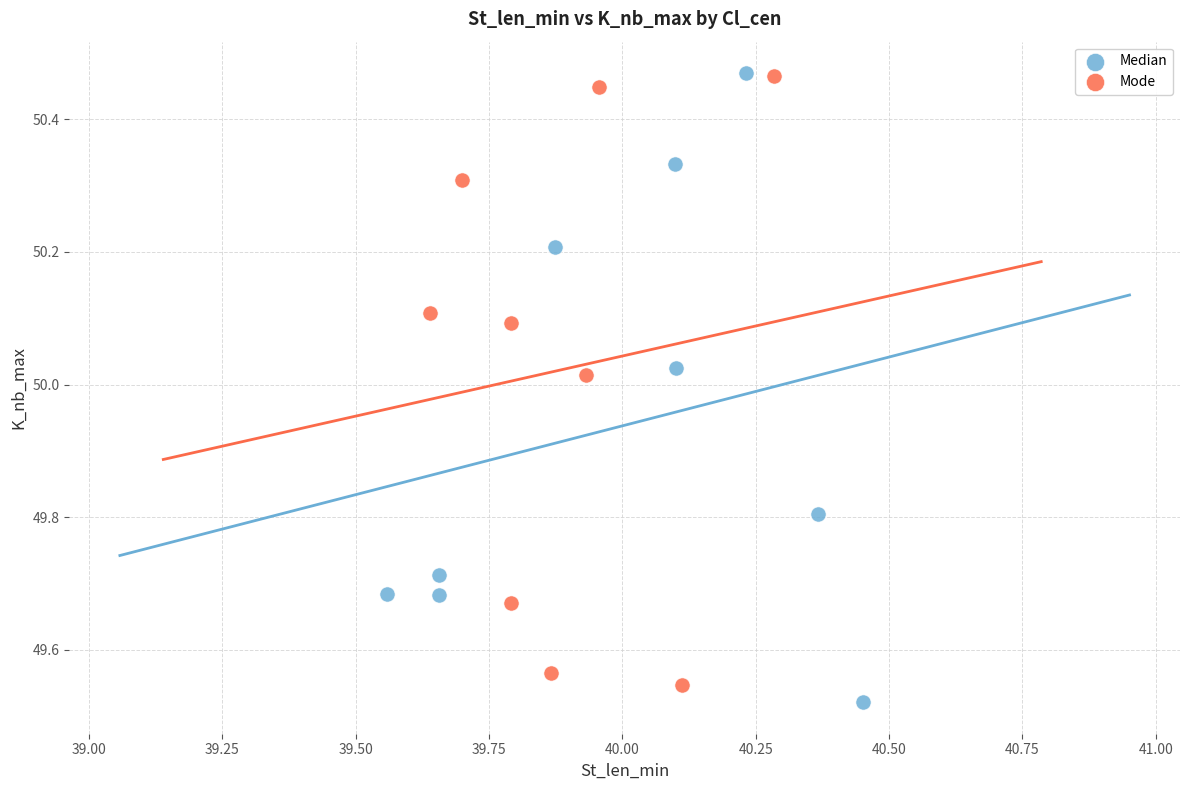

Which series reaches the minimum Y coordinate?

Median